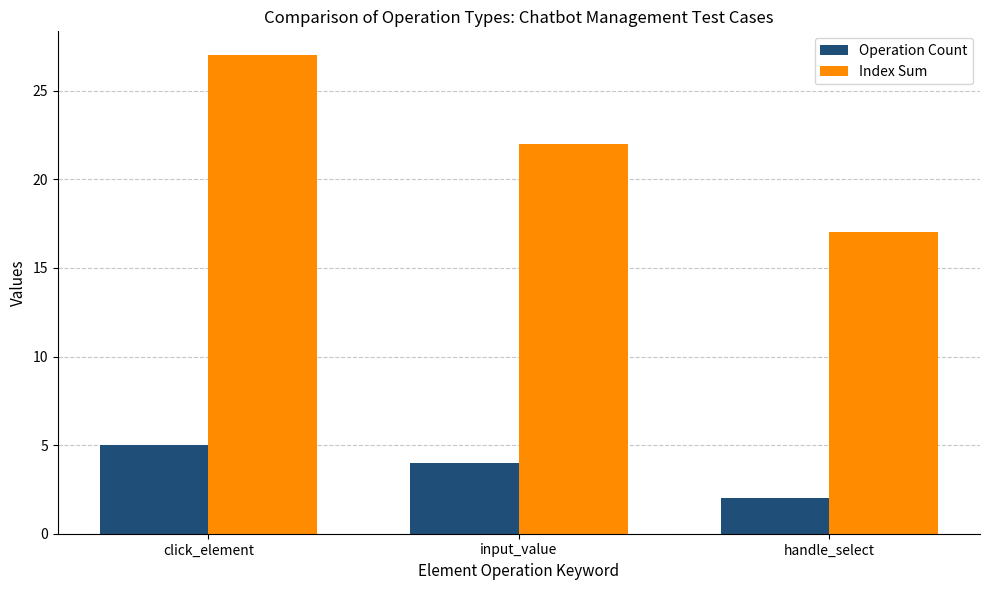

What is the label of the 3rd bar from the right?

click_element